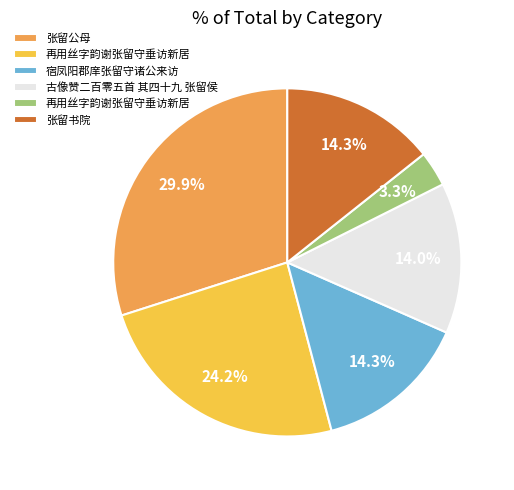

Is there a majority slice in this chart?

No